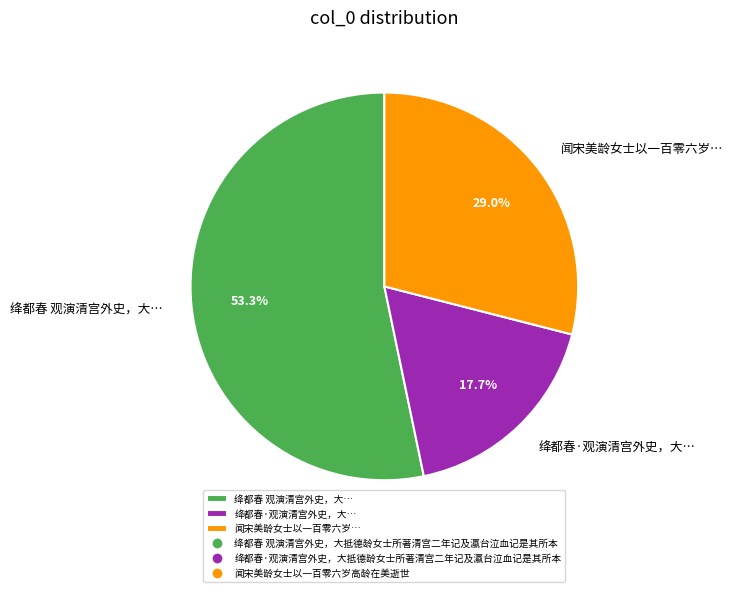

Is there any slice that represents more than half of the pie?

Yes